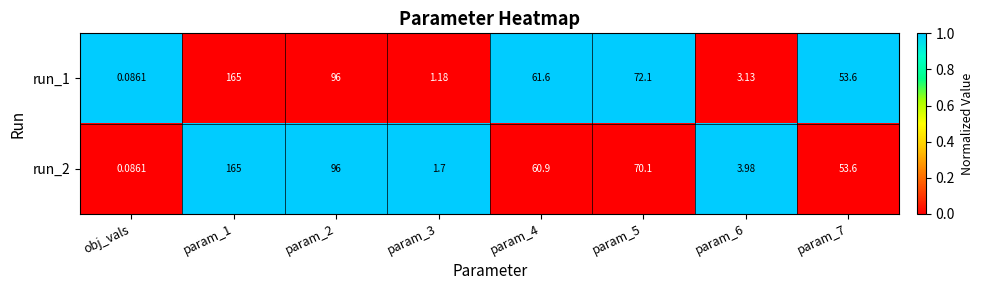

At which label does run_2 reach its minimum?

obj_vals